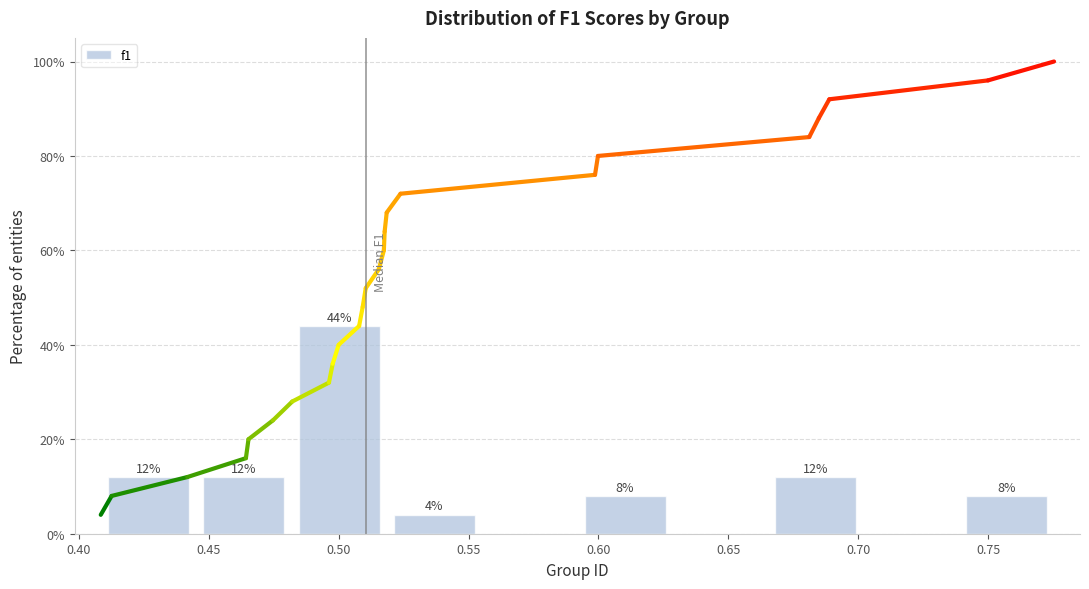

Which range on the x-axis has the tallest bar?

0.480 to 0.520